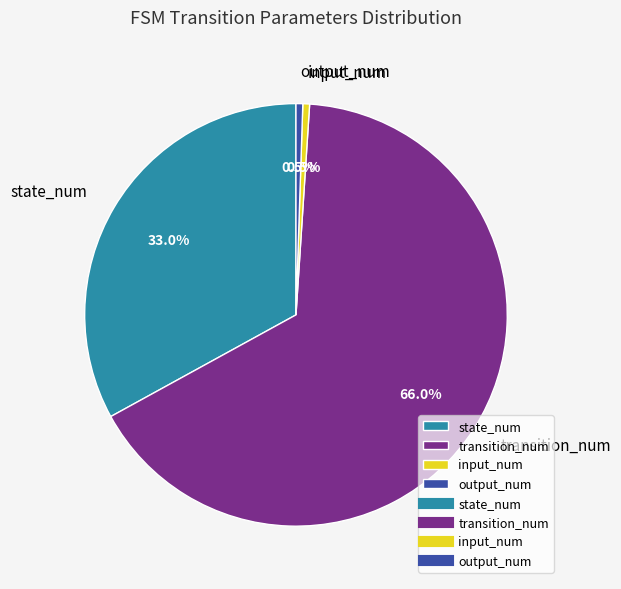

Between state_num and input_num, which is larger?

state_num